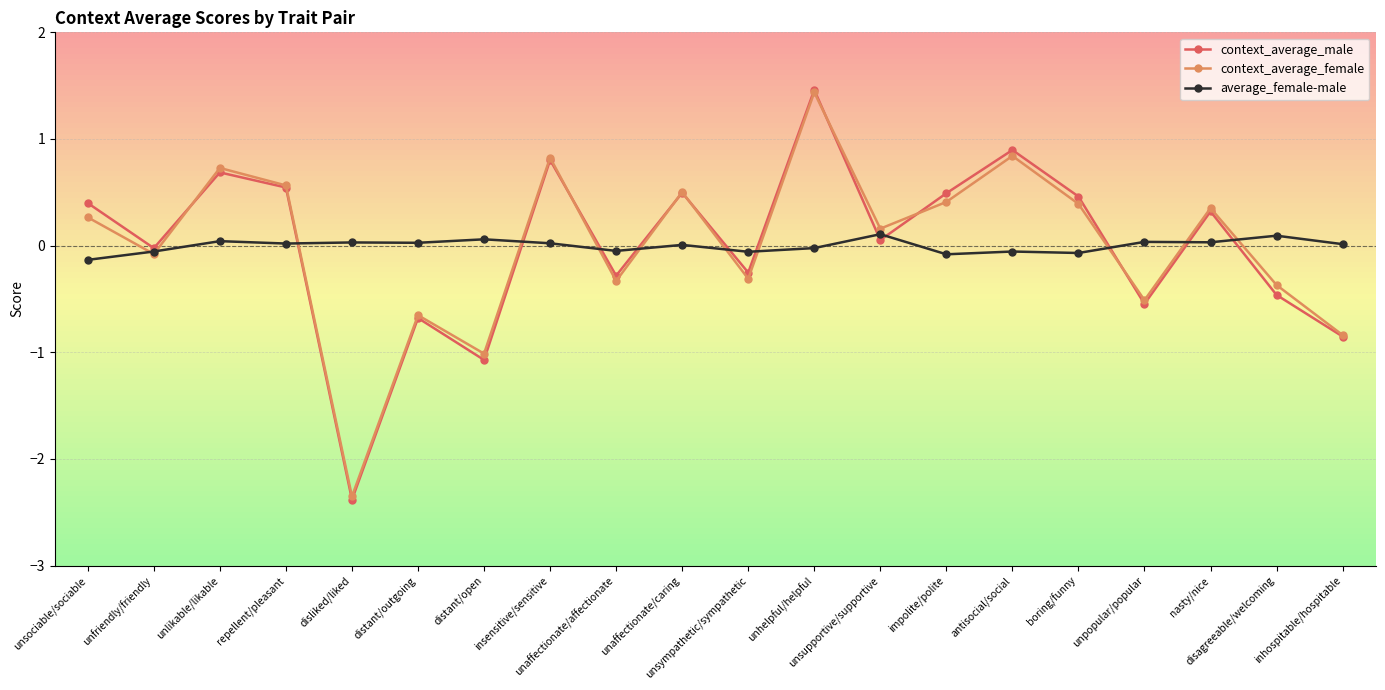

In average_female-male, how many points are lower than both neighbors (excluding endpoints)?

7